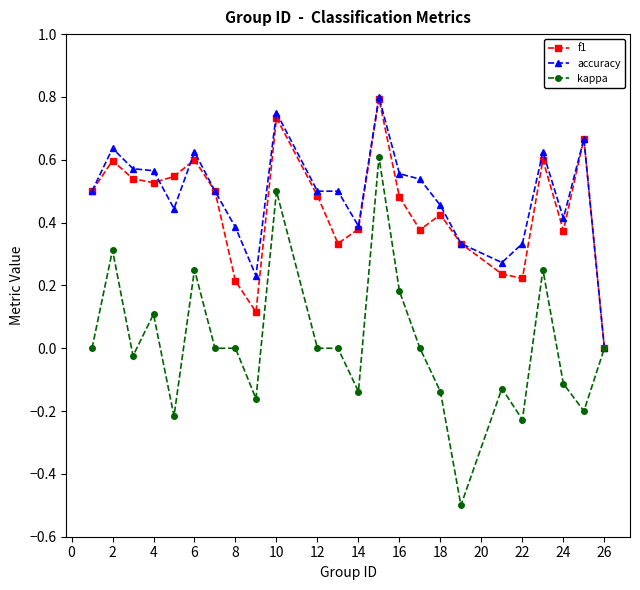

Which series has the largest range (max minus min)?

kappa